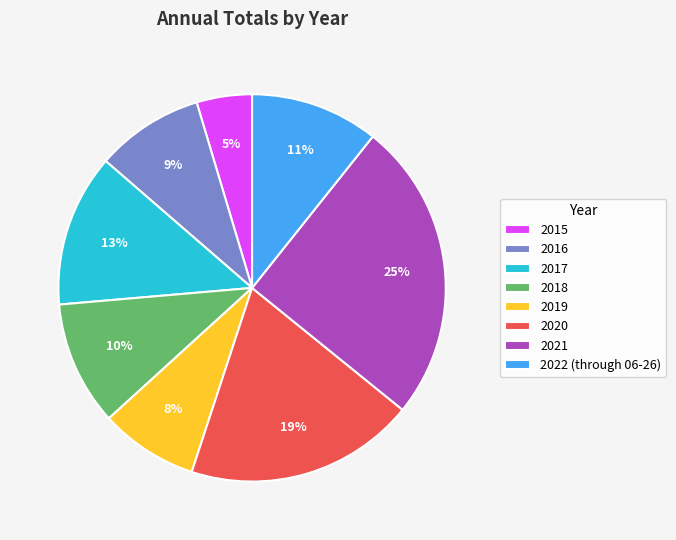

To the nearest percent, what is the combined percentage of 2017 and 2016?

22%